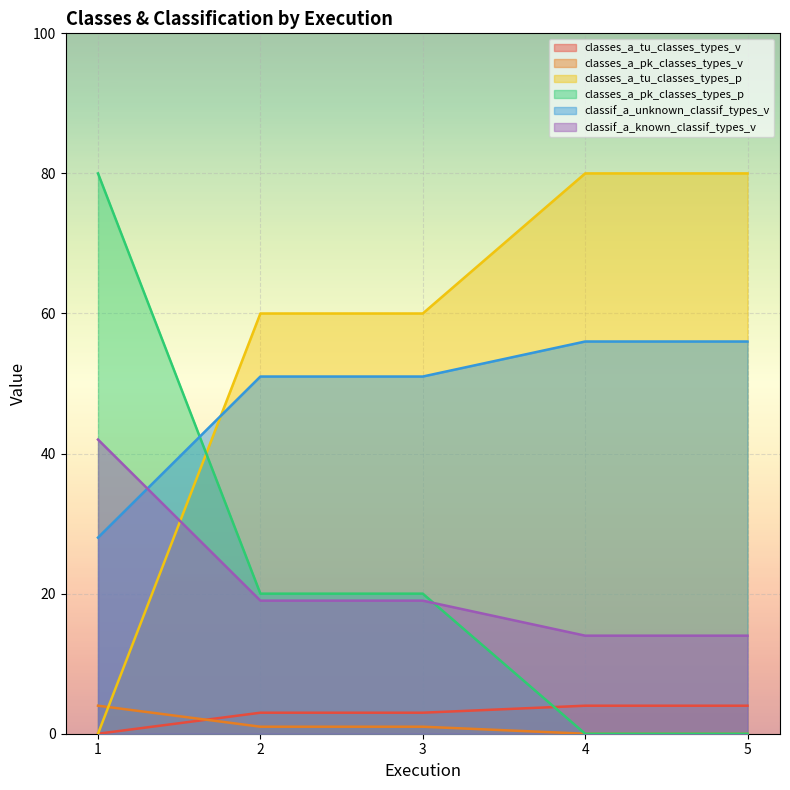

Is it true that classif_a_unknown_classif_types_v equals 17 at 1?

False